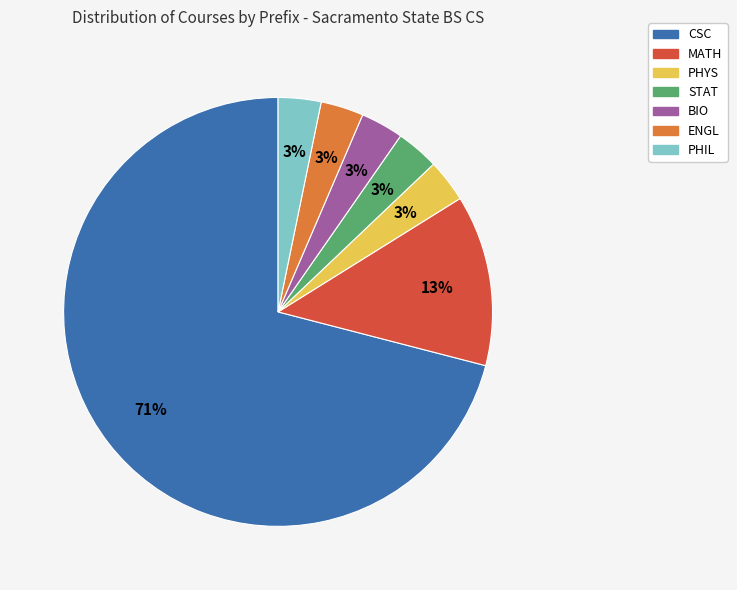

Do CSC and BIO together represent more than half of the pie?

Yes